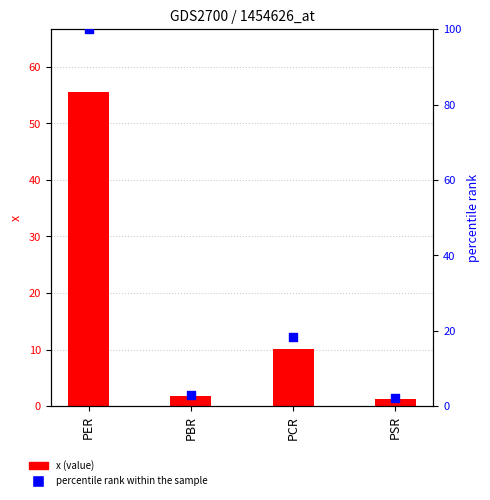

At which category is the sum across all series the highest?

PER